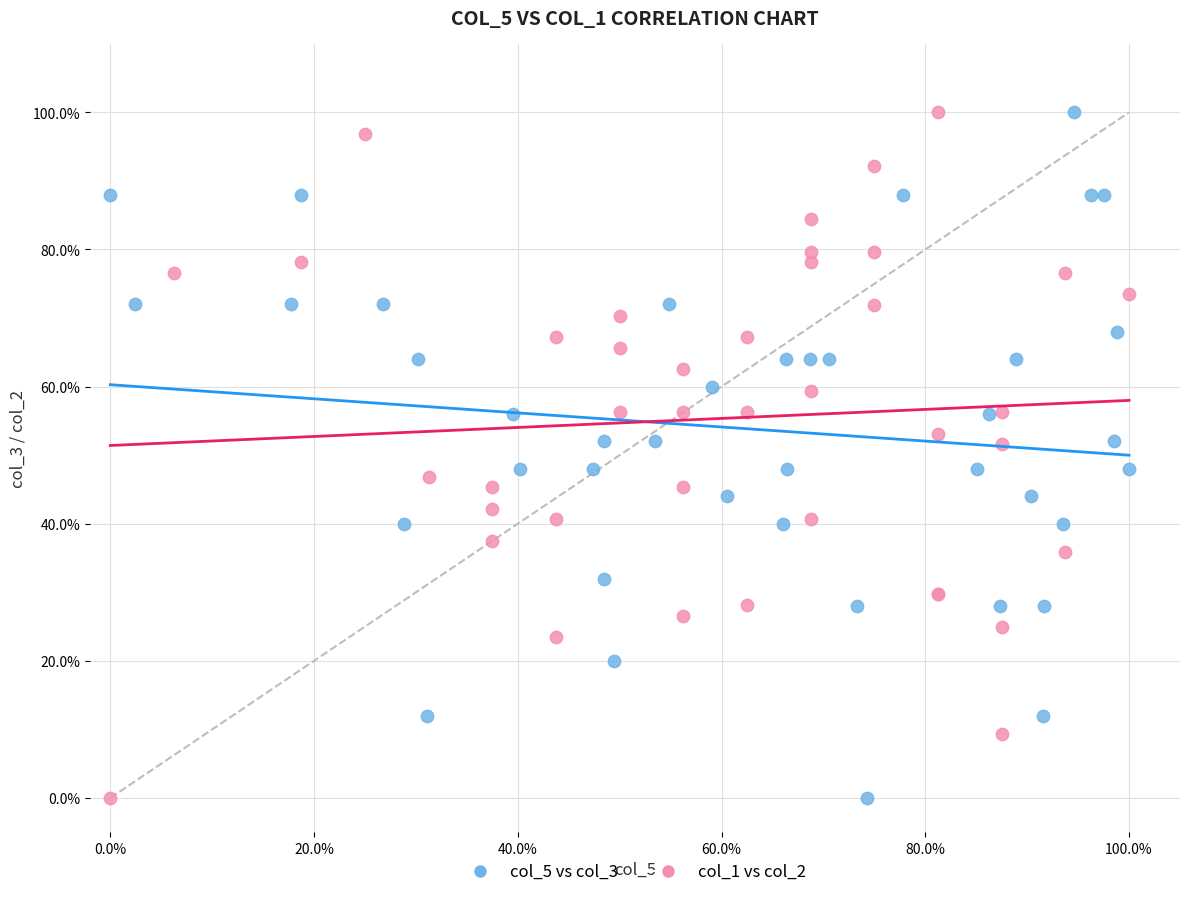

What are all the series names shown in the legend?

col_5 vs col_3, col_1 vs col_2